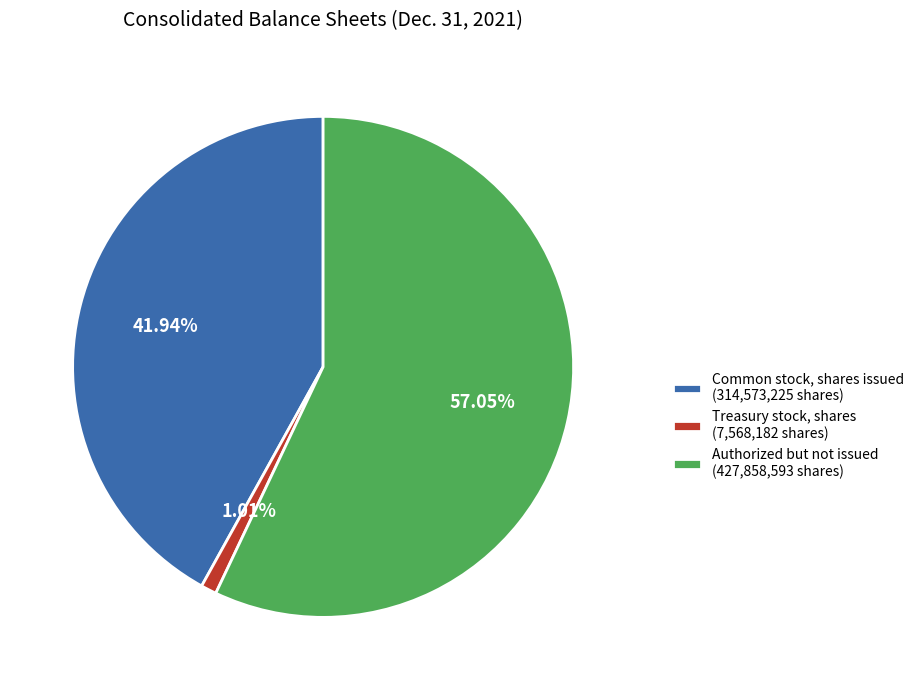

What is the majority slice?

Authorized but not issued (427,858,593 shares)